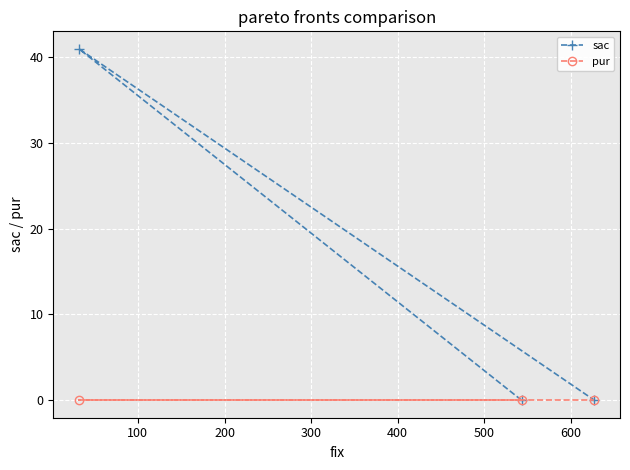

How many data points does each series have?

3